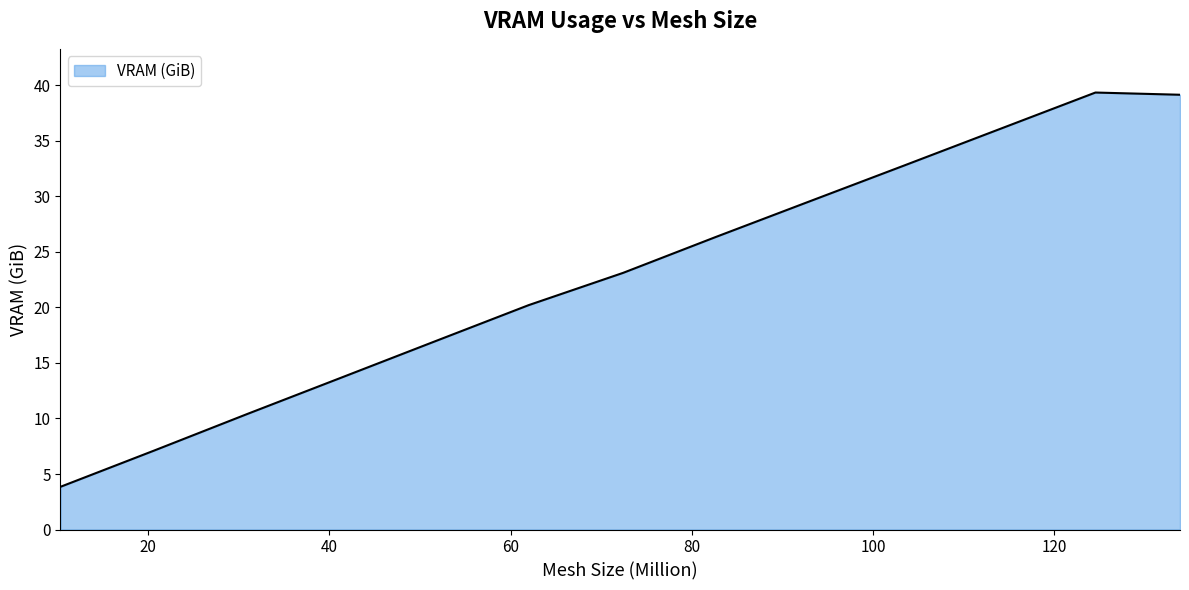

What is the difference between the maximum and minimum values?

35.5